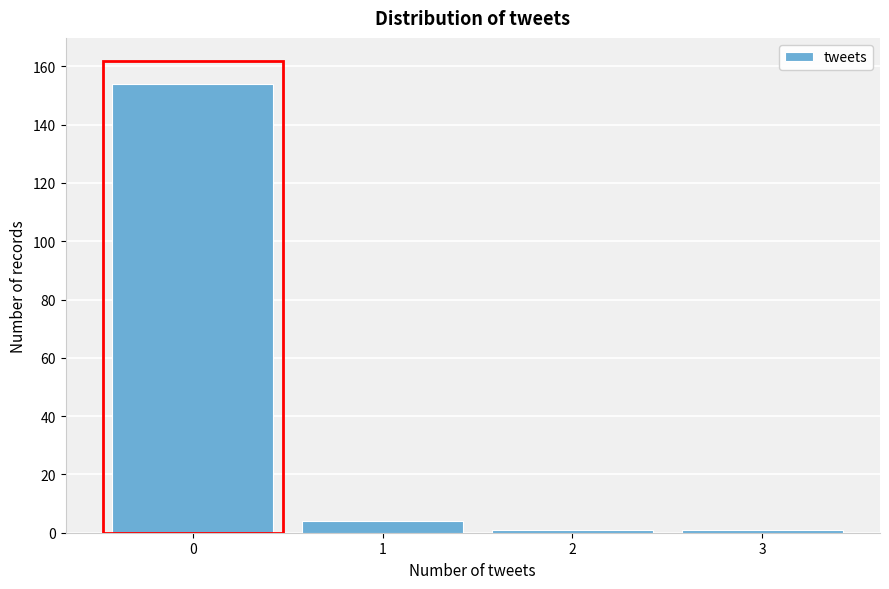

Over which range of the x-axis is the bar tallest?

-0.5 to 0.5